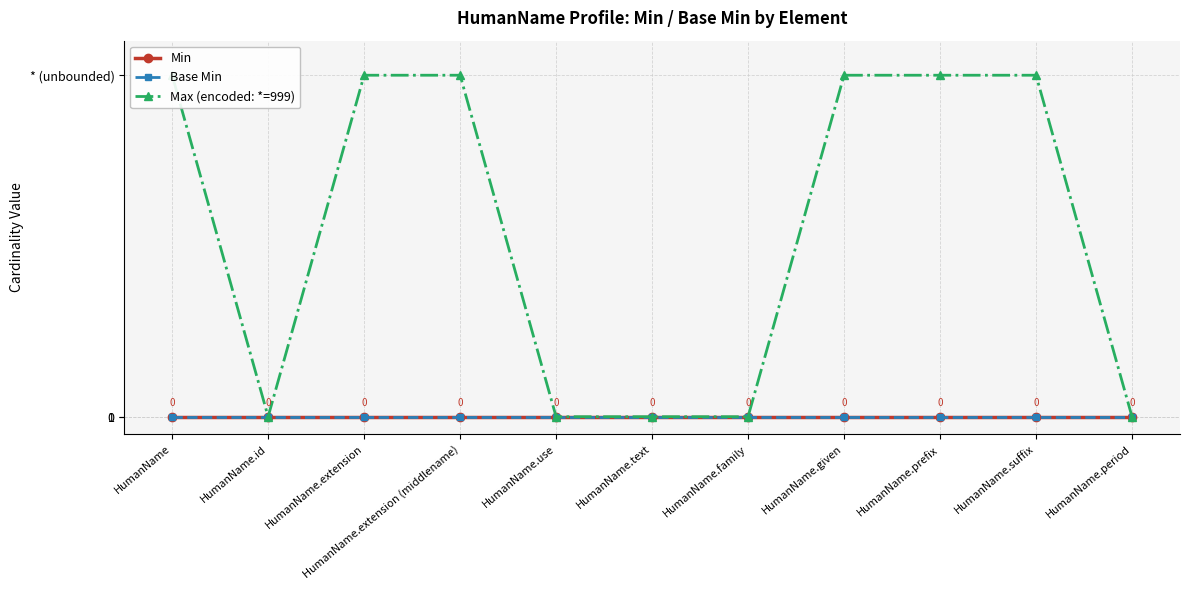

Reading left to right, list all the values displayed in this chart.

Min: HumanName=0	HumanName.id=0	HumanName.extension=0	HumanName.extension (middlename)=0	HumanName.use=0	HumanName.text=0	HumanName.family=0	HumanName.given=0	HumanName.prefix=0	HumanName.suffix=0	HumanName.period=0
Base Min: HumanName=0	HumanName.id=0	HumanName.extension=0	HumanName.extension (middlename)=0	HumanName.use=0	HumanName.text=0	HumanName.family=0	HumanName.given=0	HumanName.prefix=0	HumanName.suffix=0	HumanName.period=0
Max (encoded: *=999): HumanName=999	HumanName.id=1	HumanName.extension=999	HumanName.extension (middlename)=999	HumanName.use=1	HumanName.text=1	HumanName.family=1	HumanName.given=999	HumanName.prefix=999	HumanName.suffix=999	HumanName.period=1